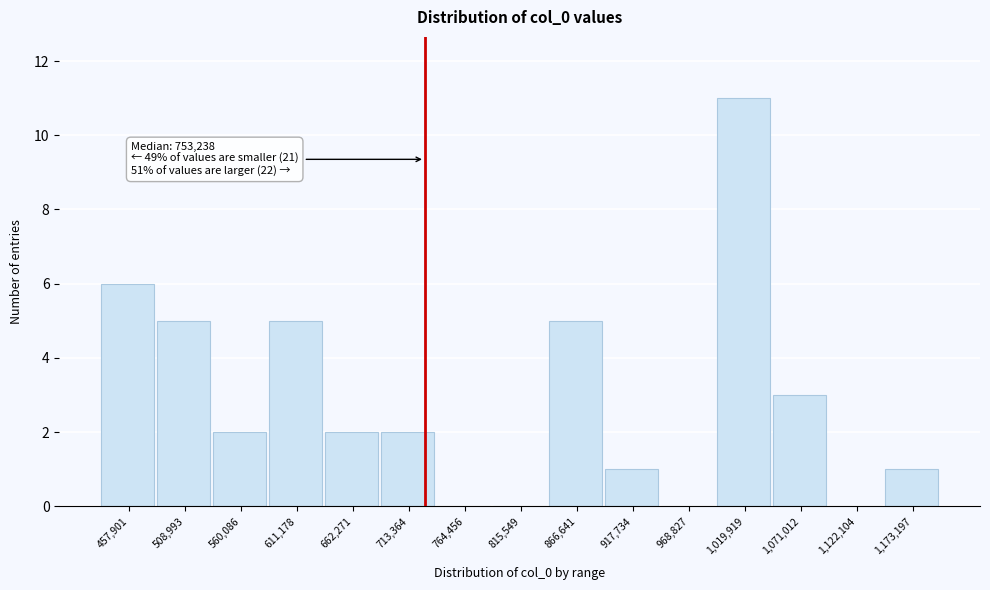

Reading left to right, list all the values displayed in this chart.

457,901=6	508,993=5	560,086=2	611,178=5	662,271=2	713,364=2	764,456=0	815,549=0	866,641=5	917,734=1	968,827=0	1,019,919=11	1,071,012=3	1,122,104=0	1,173,197=1